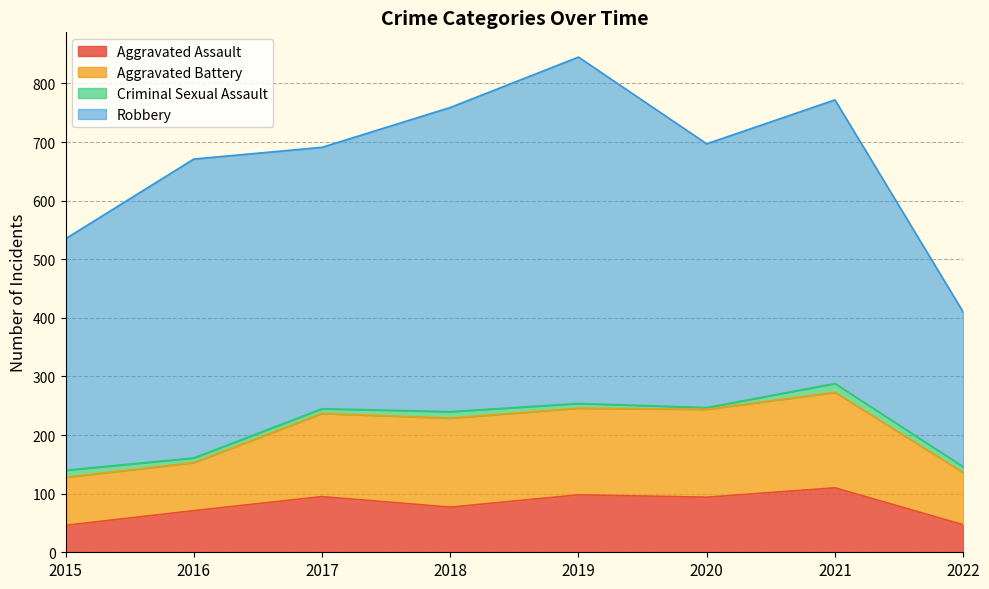

The Criminal Sexual Assault series shows 14 at 2016. True or false?

False